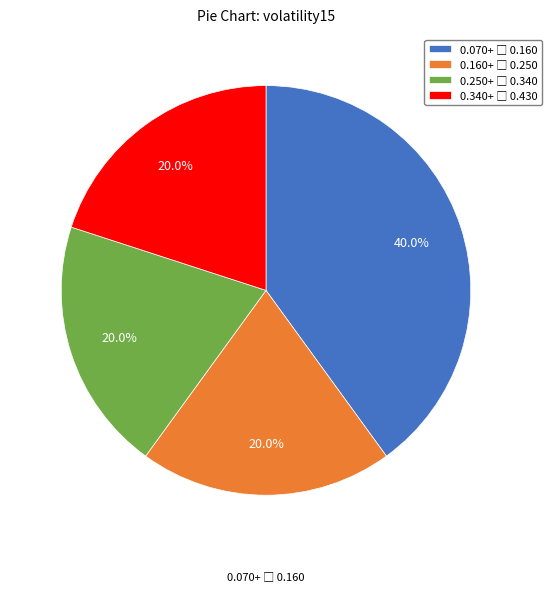

How many slices are in this pie chart?

4